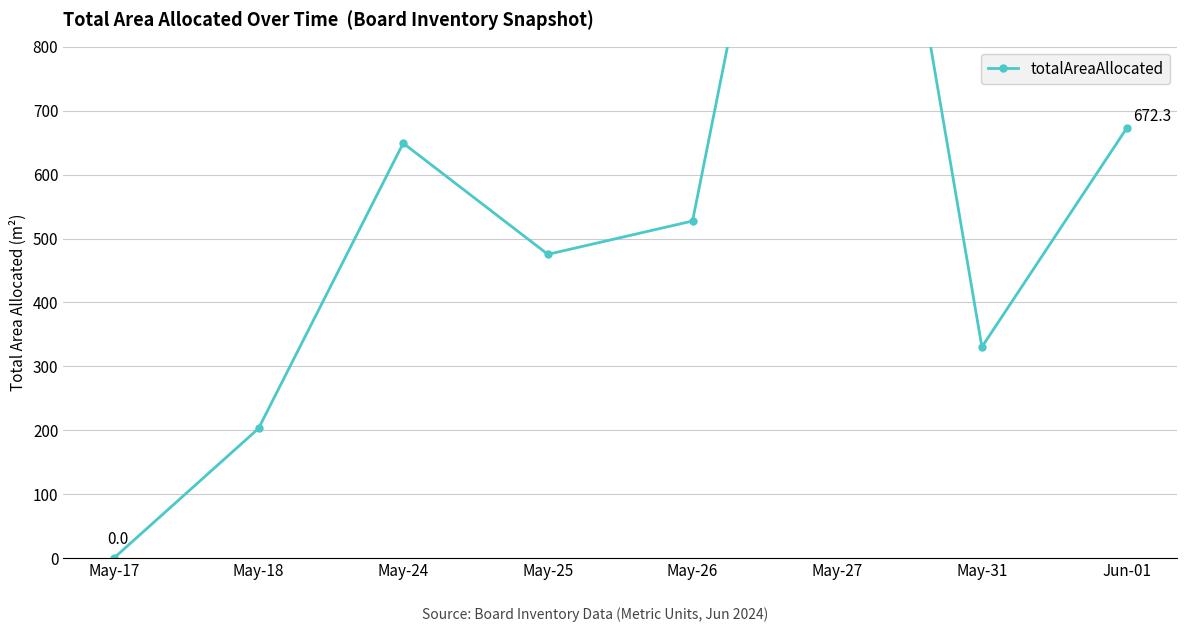

Is it true that the value at Jun-01 is 408.6?

False